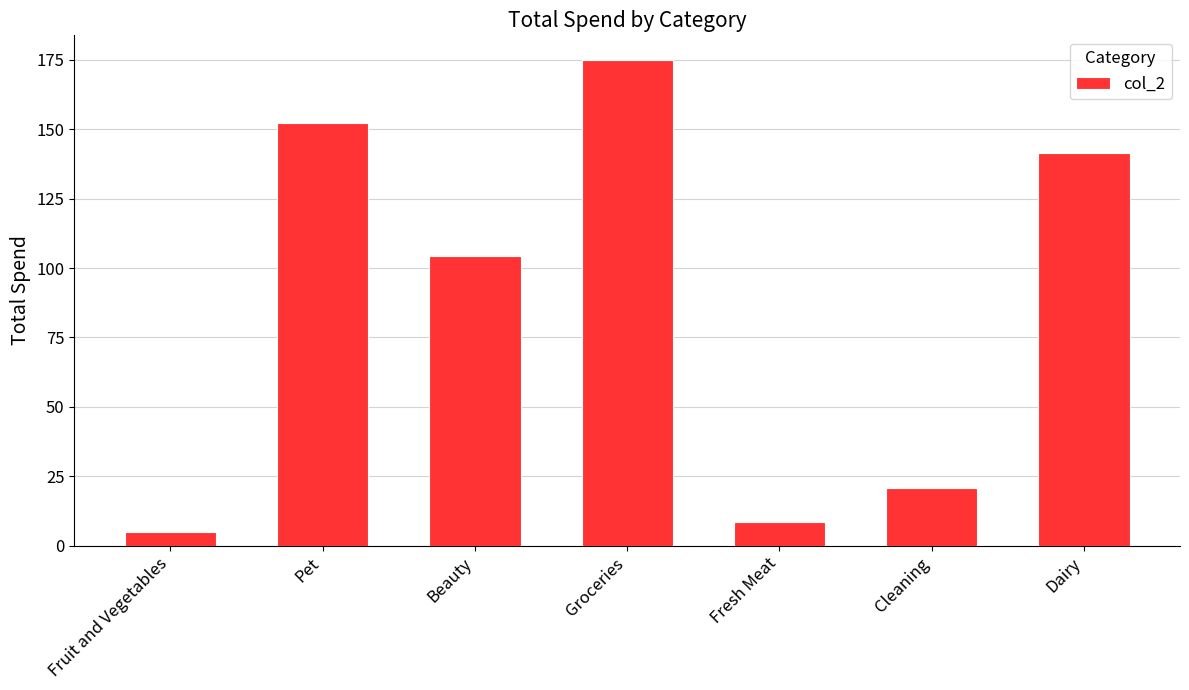

How many data points are less than 104?

3